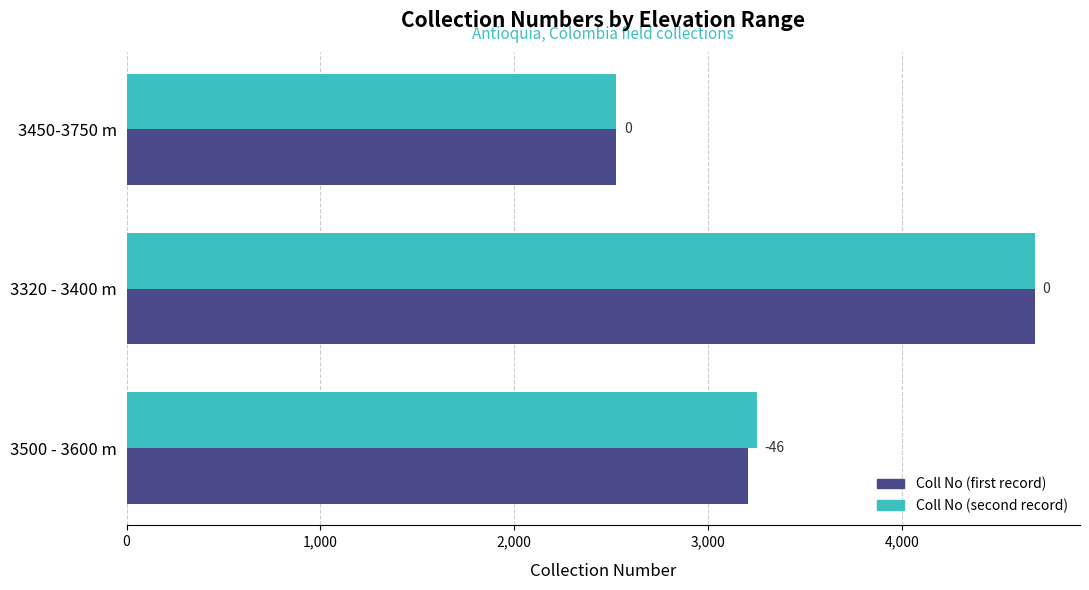

What are all the series names shown in the legend?

Coll No (first record), Coll No (second record)